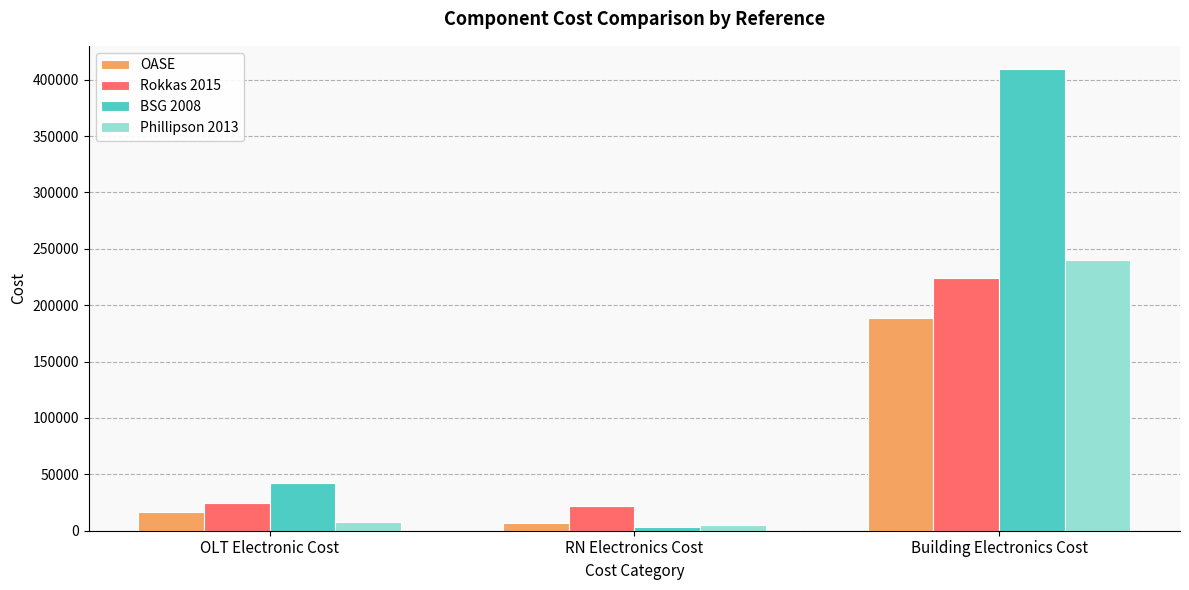

Is the value of Rokkas 2015 at Building Electronics Cost greater than the value of OASE at RN Electronics Cost?

Yes